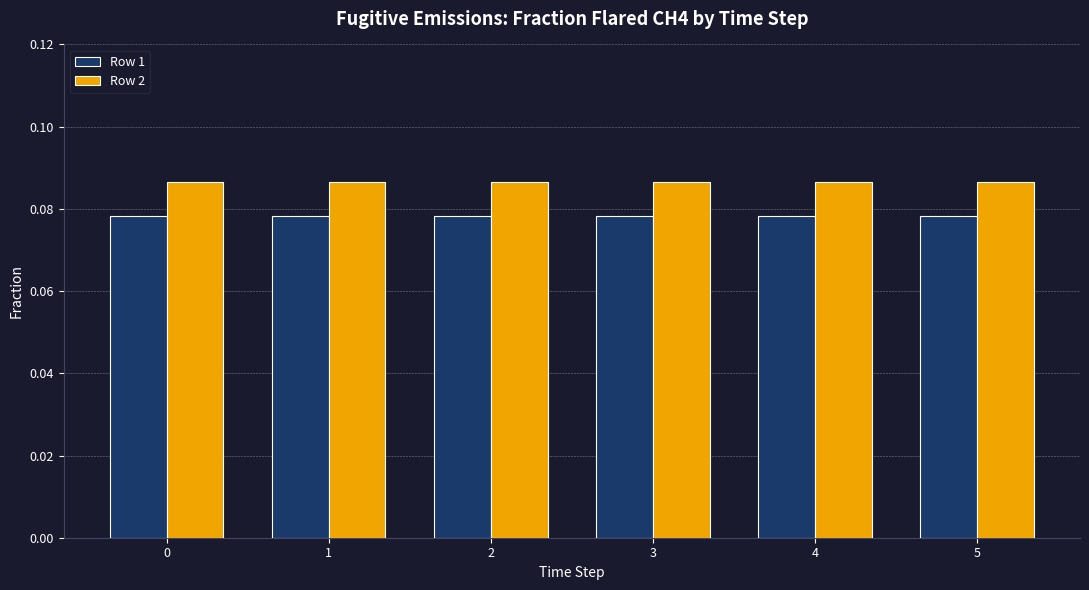

At how many categories does at least one series exceed 0?

6